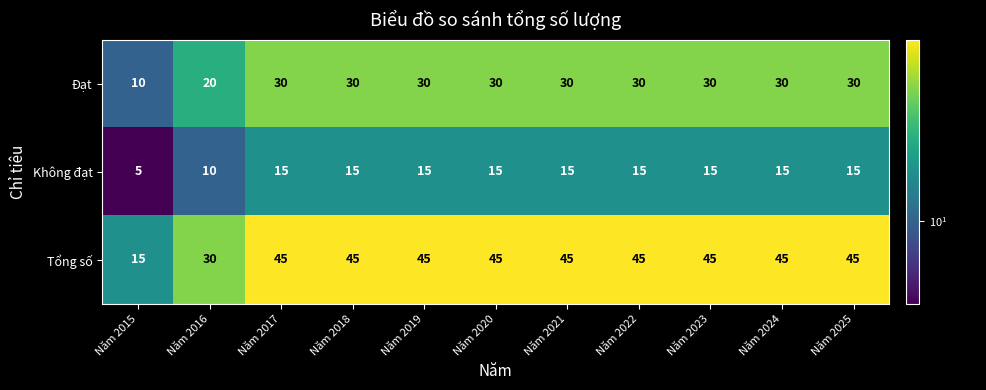

Rank the series by their average value, from lowest to highest.

Không đạt, Đạt, Tổng số